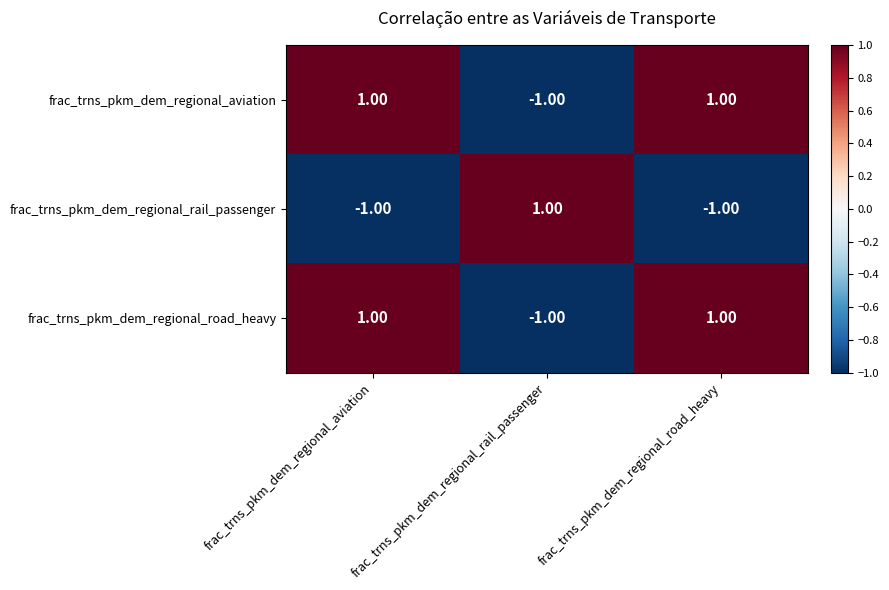

At how many categories does at least one series exceed 0?

3